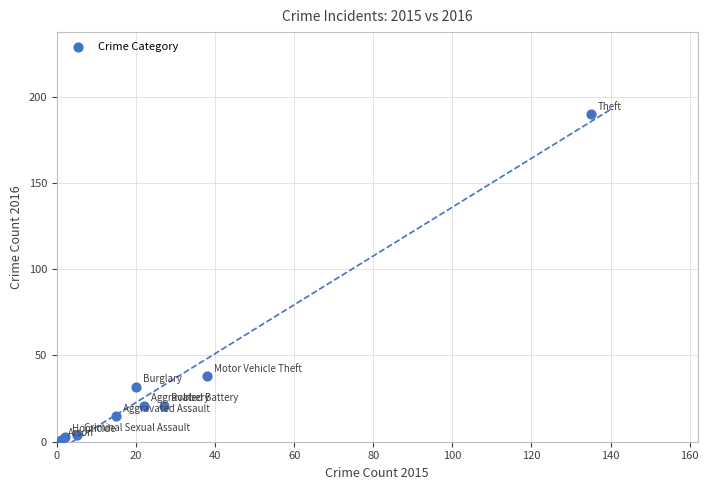

What Y value in the scatter plot is closest to 95?

38